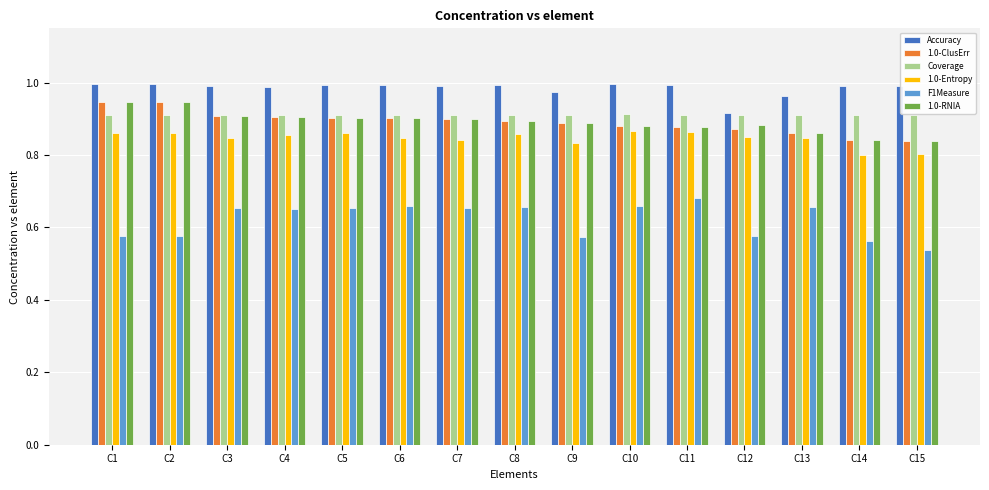

Count the number of categories in the chart.

15